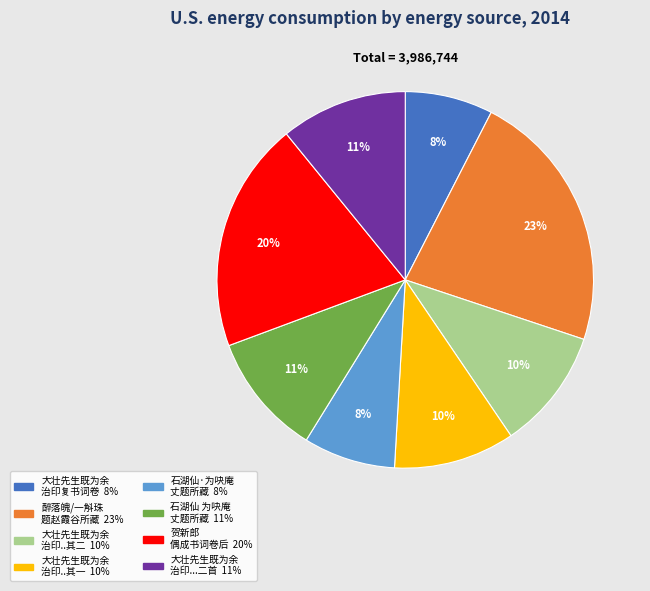

To the nearest percent, what is the difference between the largest and smallest slice percentages?

15%